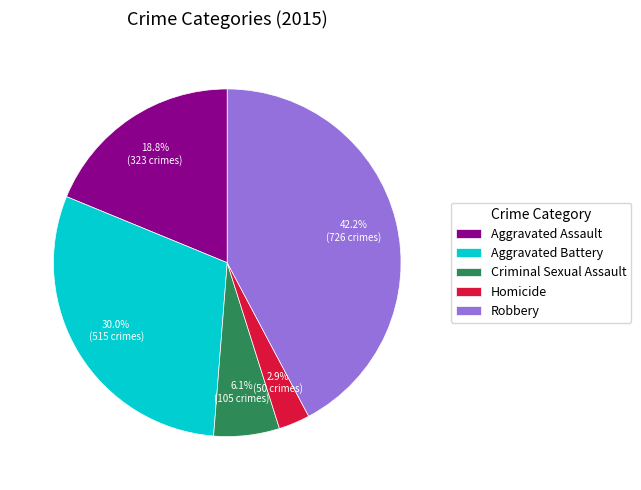

The Criminal Sexual Assault slice represents 6% of the pie. True or false?

True